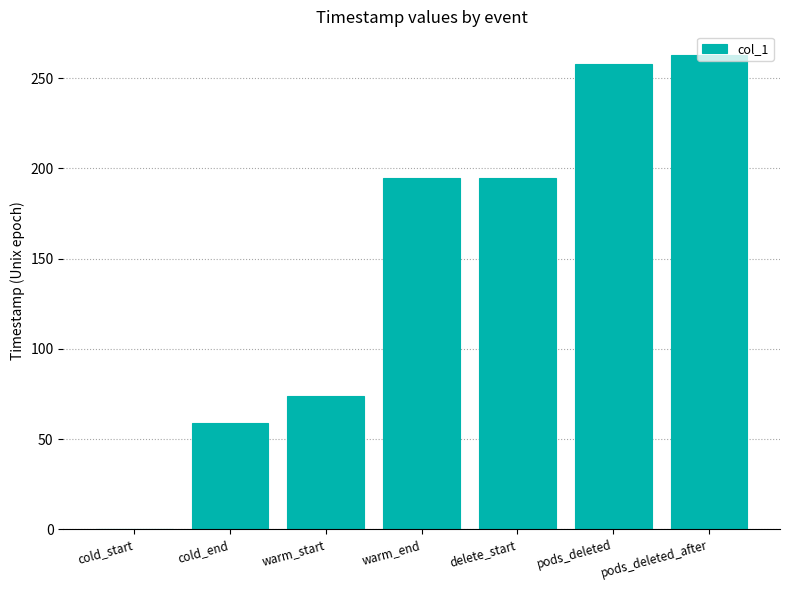

Does the chart contain stacked bars?

No